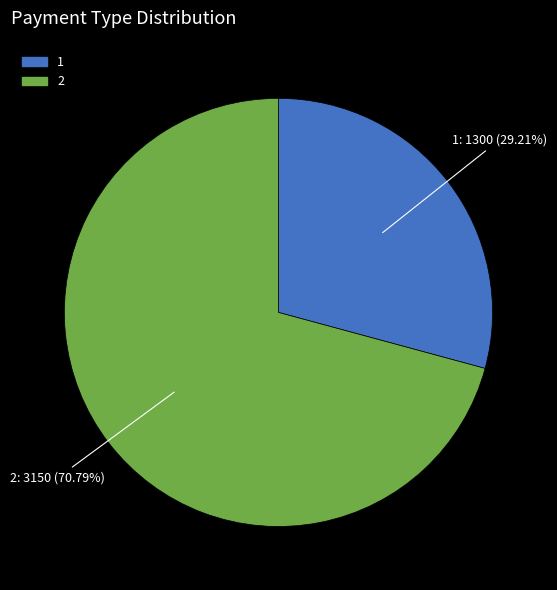

Combined, do 1 and 2 account for over 50%?

Yes